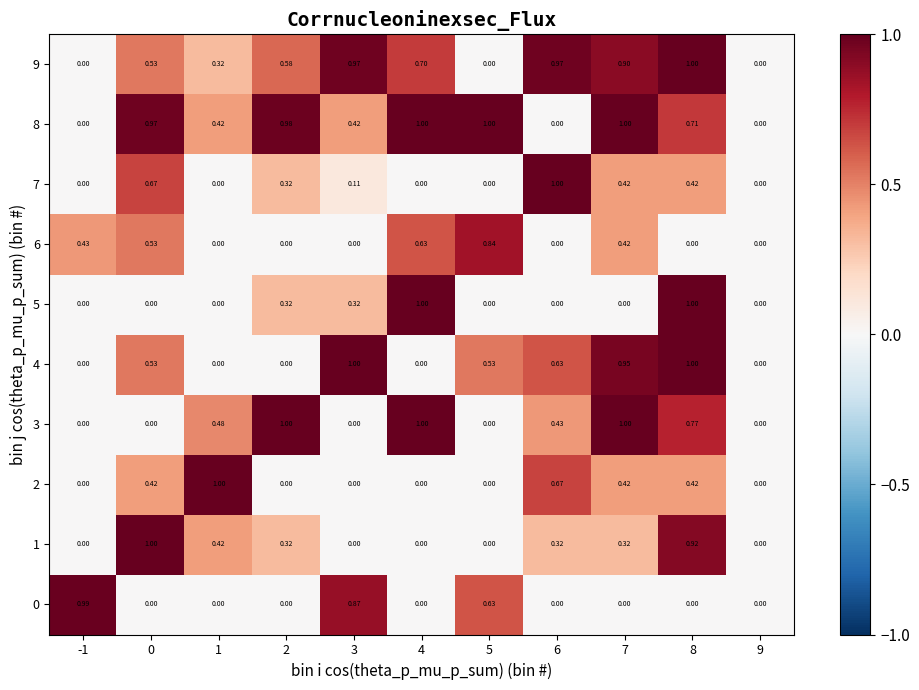

At which category is the sum across all series the highest?

8